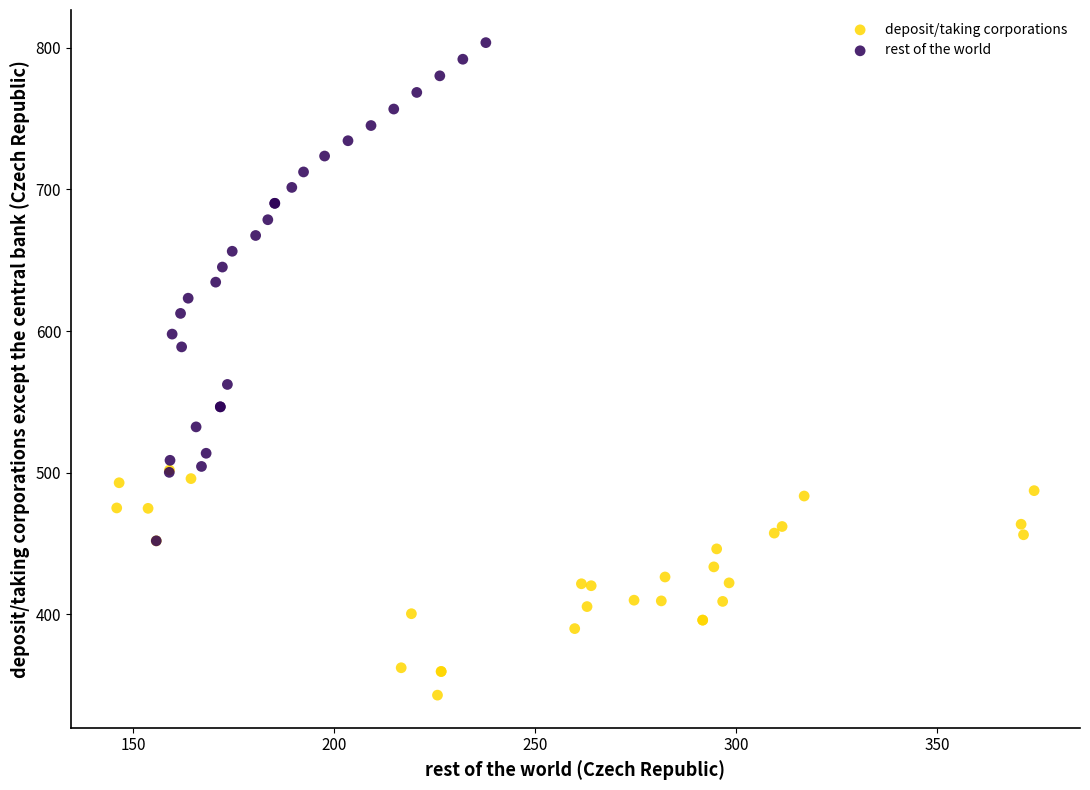

Which series reaches the minimum Y coordinate?

deposit/taking corporations